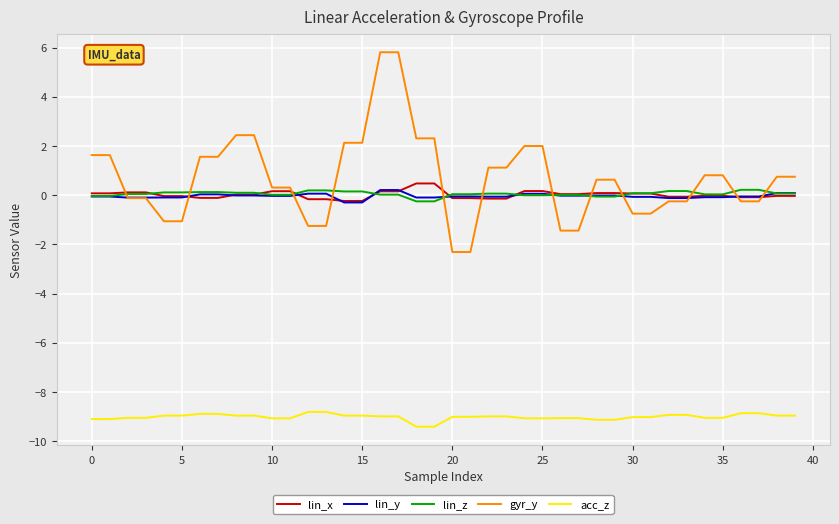

True or false: lin_x and acc_z intersect in this chart.

False